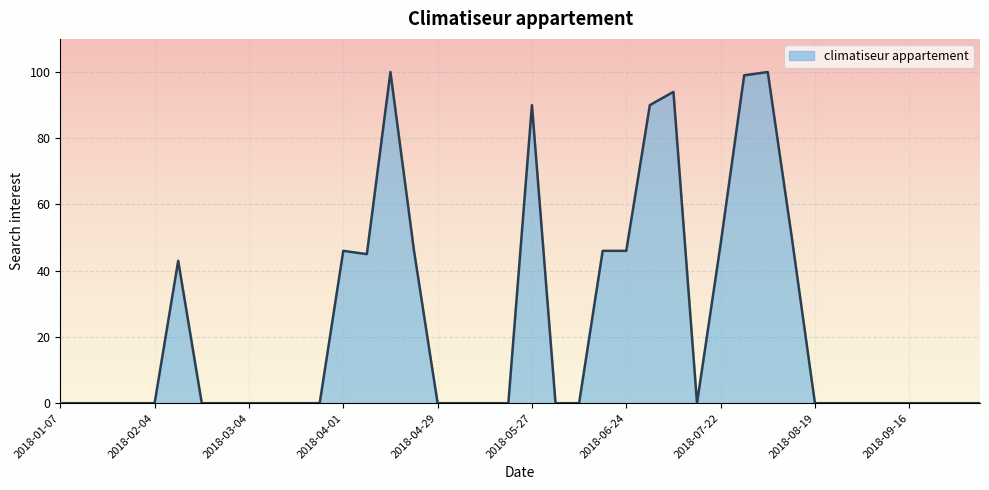

What is the difference between the second highest and second lowest values?

100